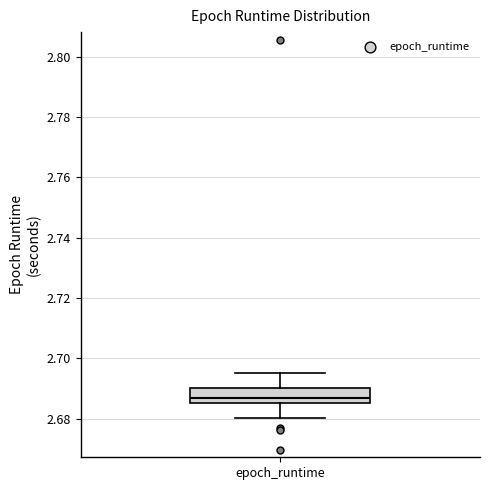

Where is the upper edge of the box for epoch_runtime on the y-axis? The values are not printed on the chart, so give them approximately, as read against the axis.

2.690